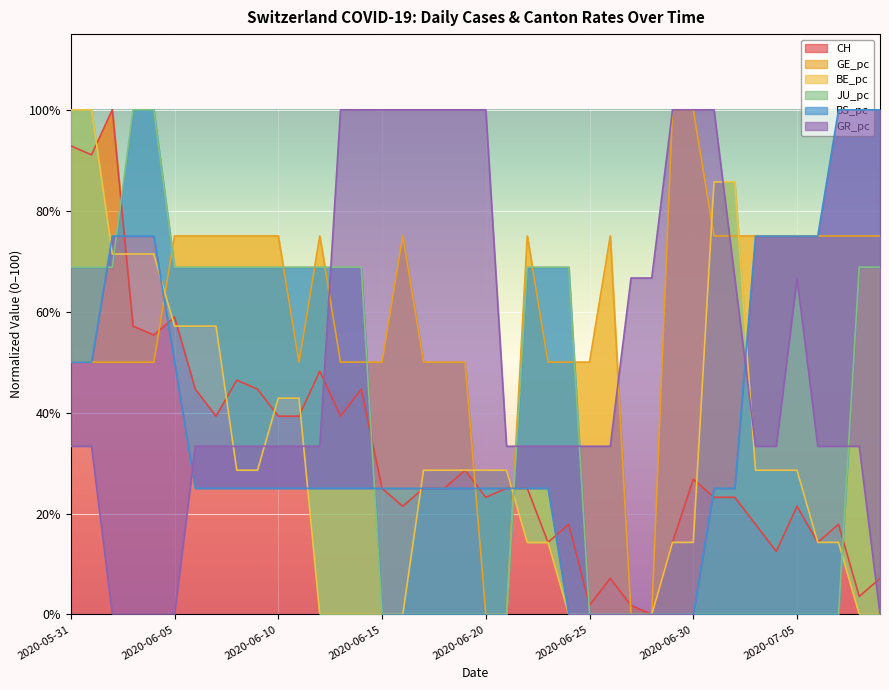

Which series changed the most between 2020-06-04 and 2020-06-20?

JU_pc